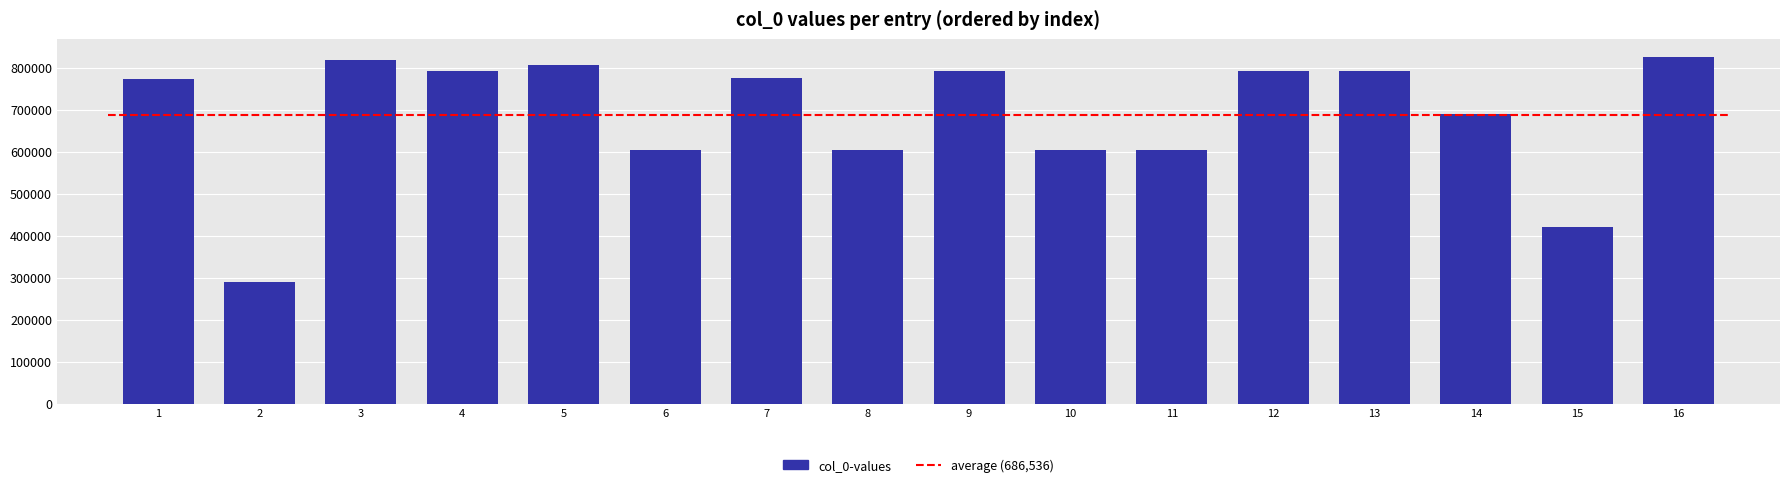

What is the approximate value at 15, to the nearest 10?

421930